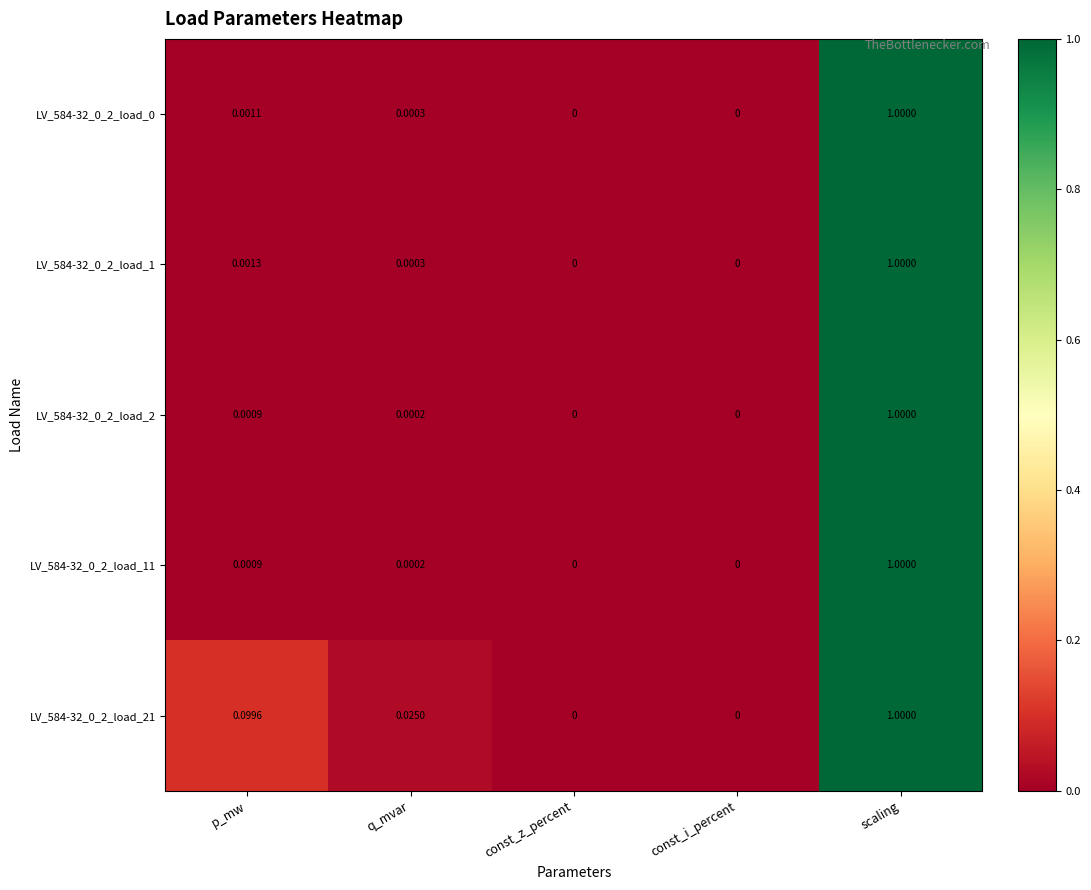

How many data points in LV_584-32_0_2_load_1 are above 0?

3